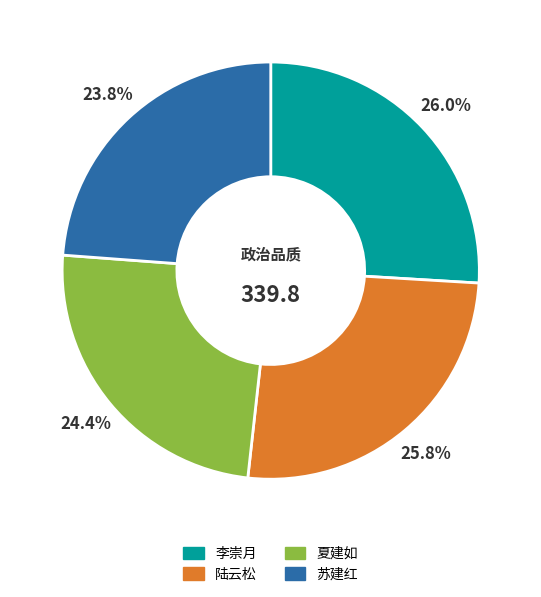

What percentage do 苏建红 and 陆云松 together represent?

49.6%